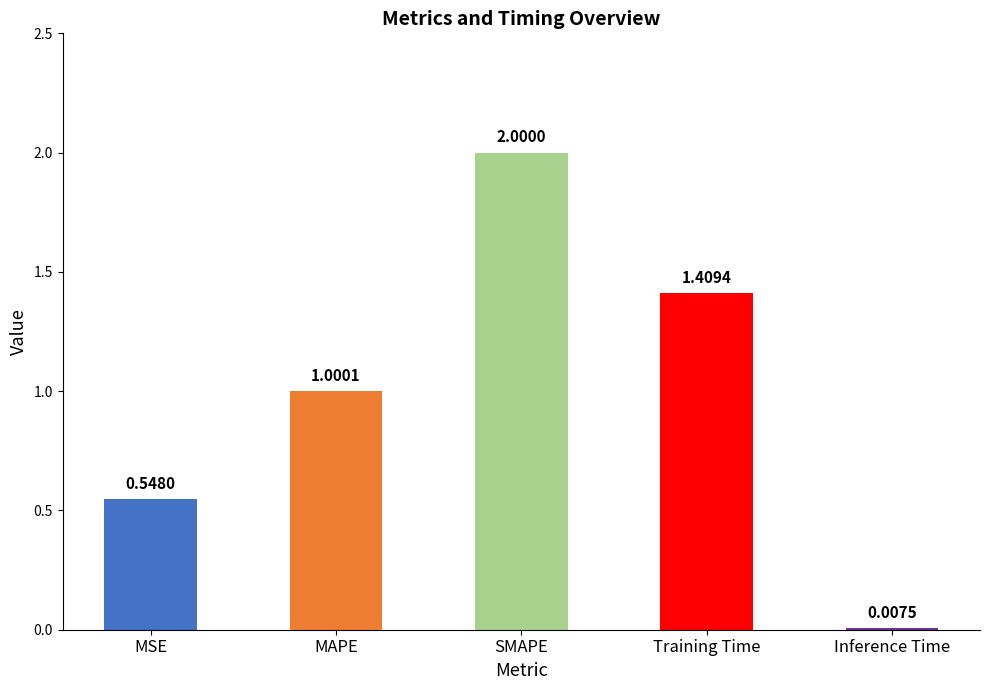

Count the number of data series in this chart.

1